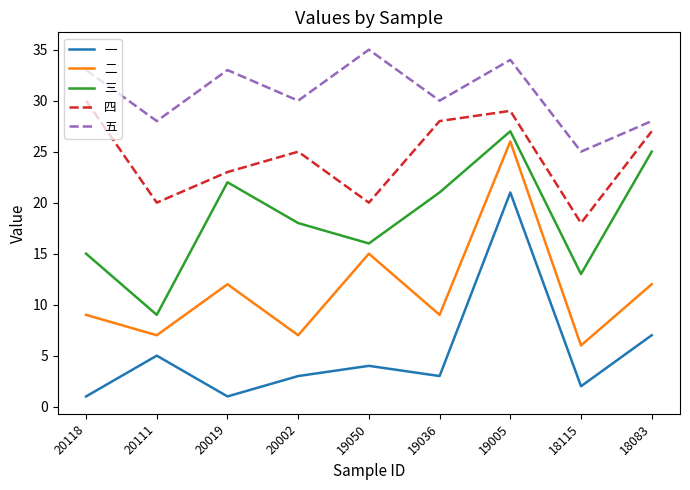

What is the total value across all series at 18115?

64